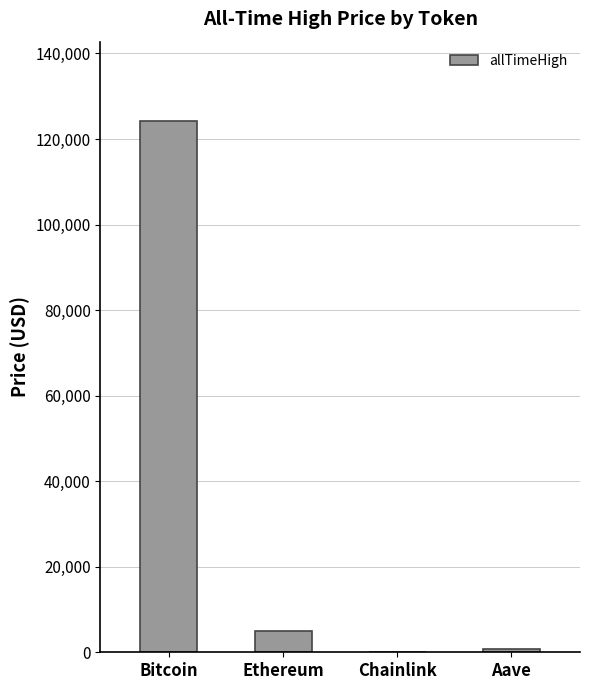

How many categories are shown in the chart?

4